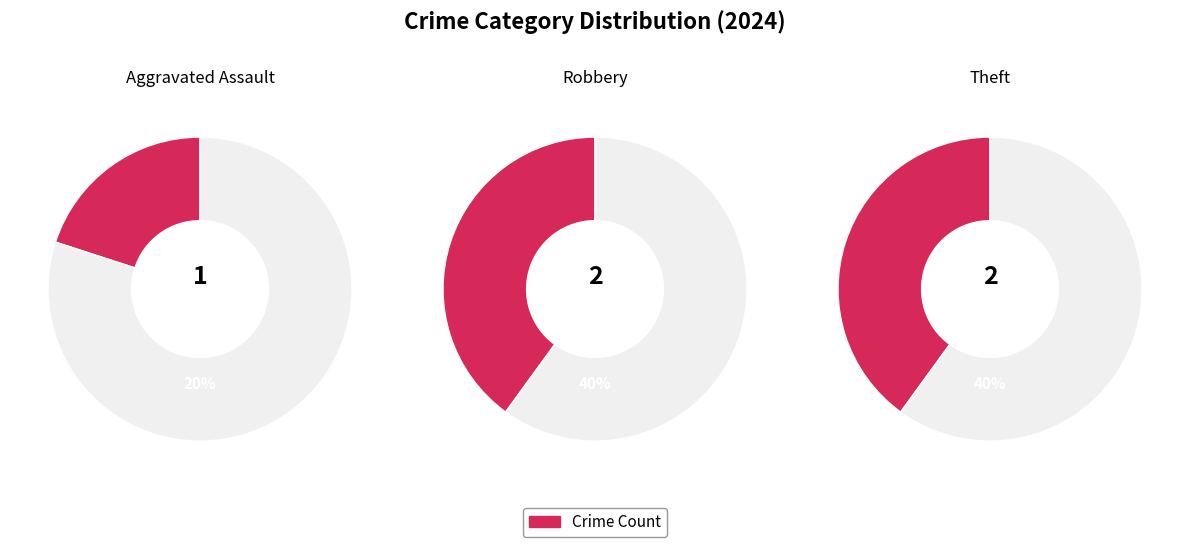

To the nearest percent, what is the difference between the largest and smallest slice percentages?

20%